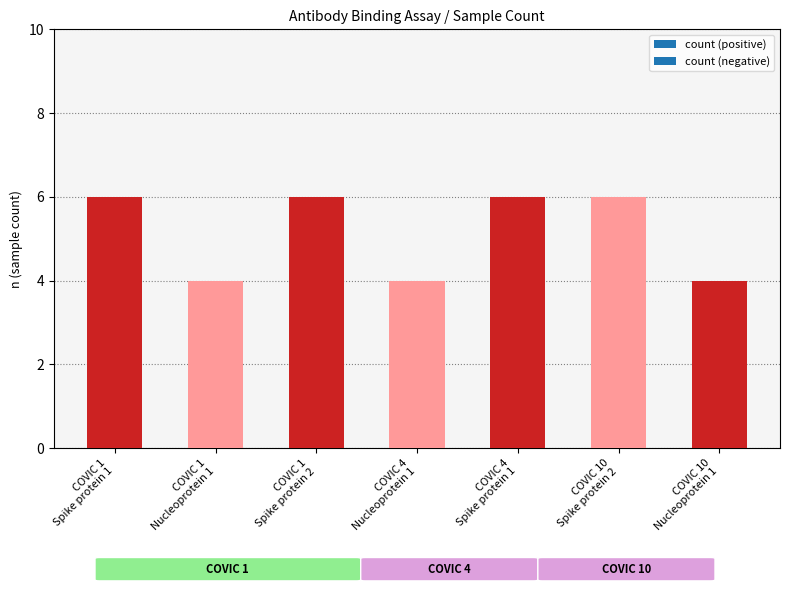

What is the label of the 3rd bar from the left?

COVIC 1
Spike protein 2